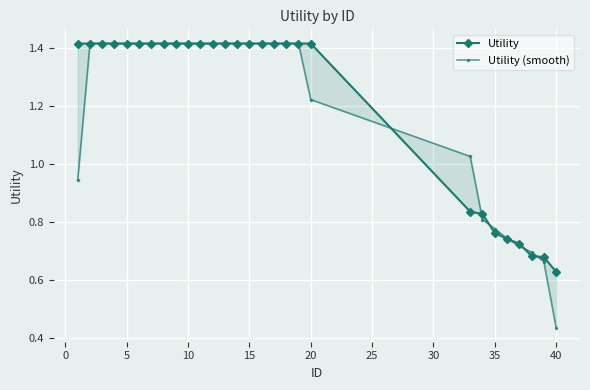

What is the greatest value displayed?

1.4